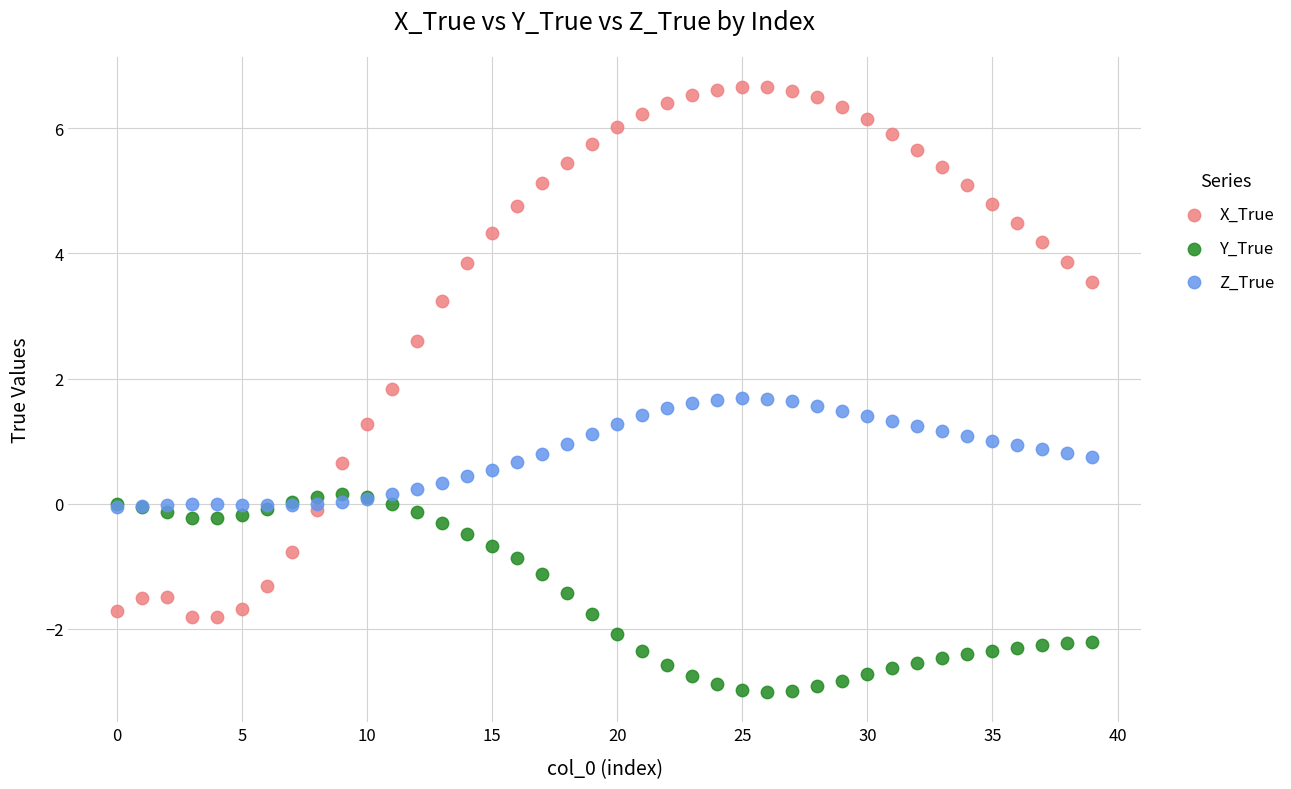

Which series reaches the maximum Y coordinate?

X_True